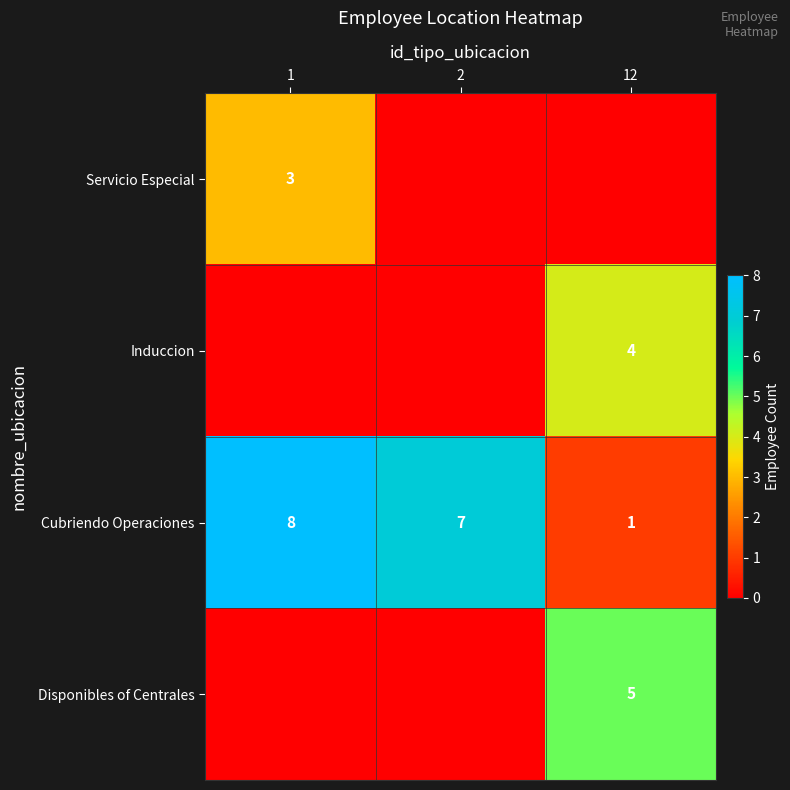

Which category has the lowest value across all series?

2